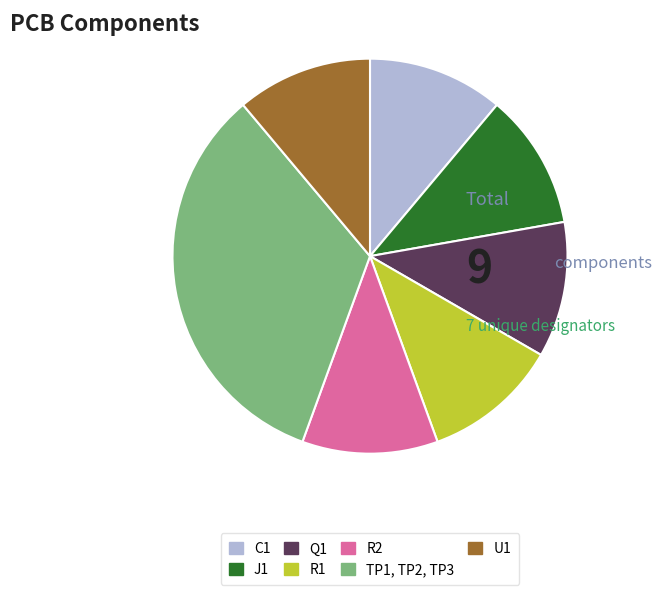

What is the largest slice in the pie chart?

TP1, TP2, TP3